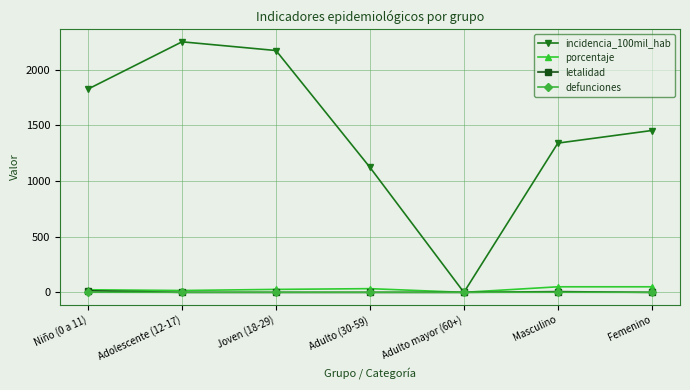

How many distinct data groups are displayed?

4